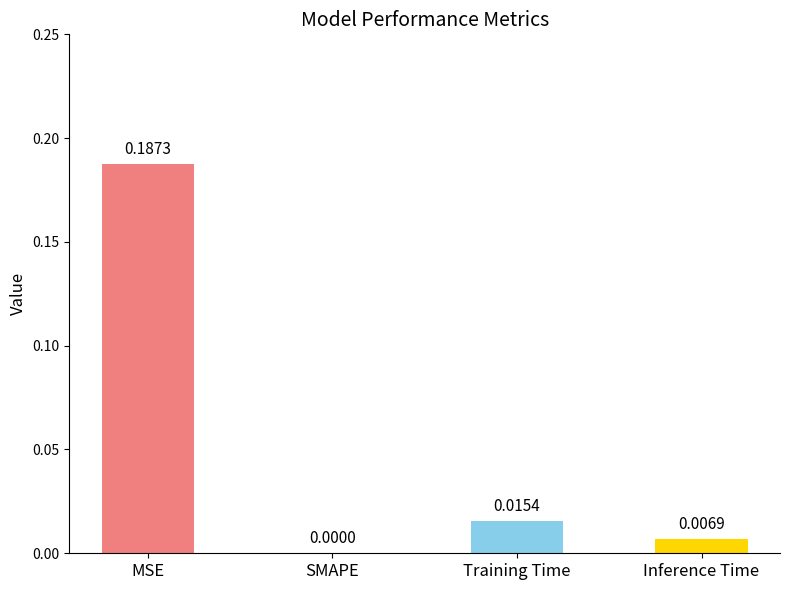

Which label corresponds to the largest value in the chart?

MSE